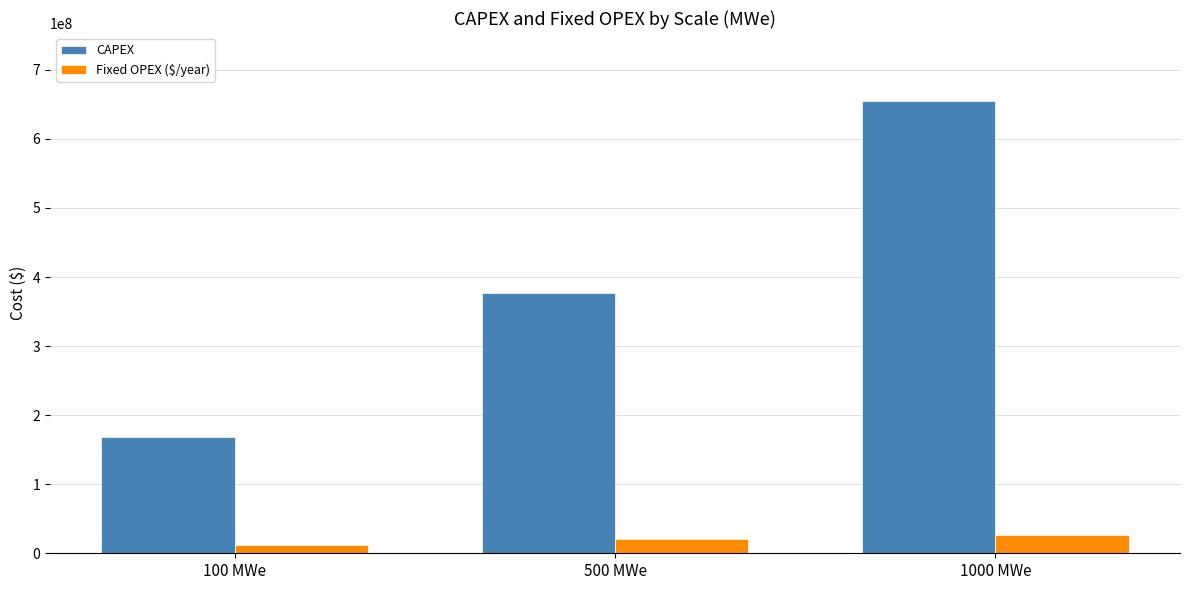

At which label does Fixed OPEX ($/year) first exceed 19962889?

500 MWe